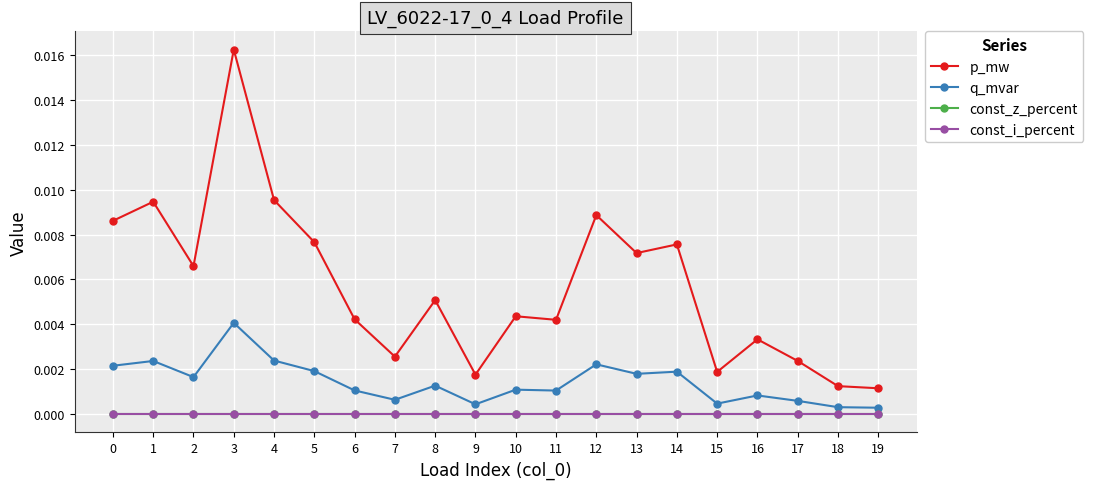

True or false: const_i_percent and const_z_percent cross at least once.

False